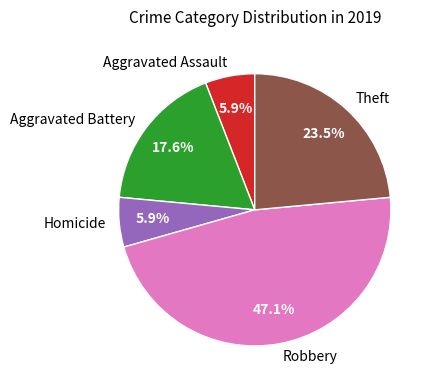

To the nearest percent, what is the average slice percentage?

20%